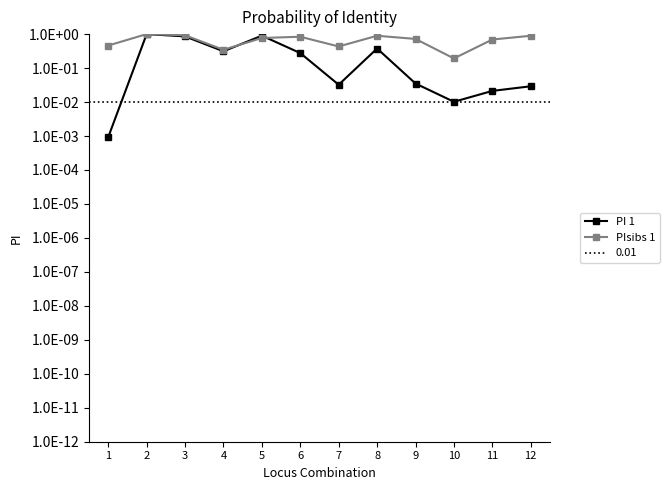

What is the difference between the maximum and second lowest values in the PIsibs 1 series?

0.7